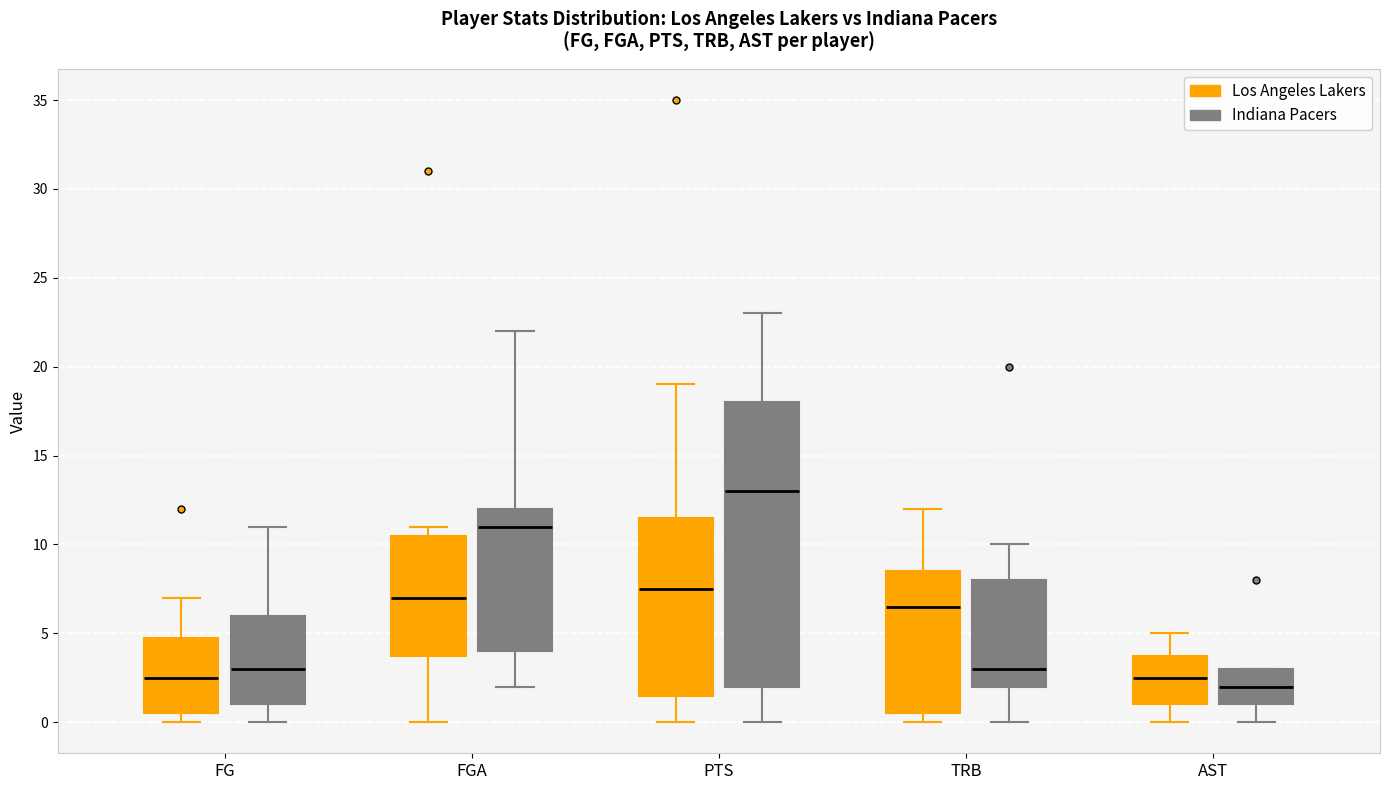

Which box has the highest median line?

PTS (Indiana Pacers)